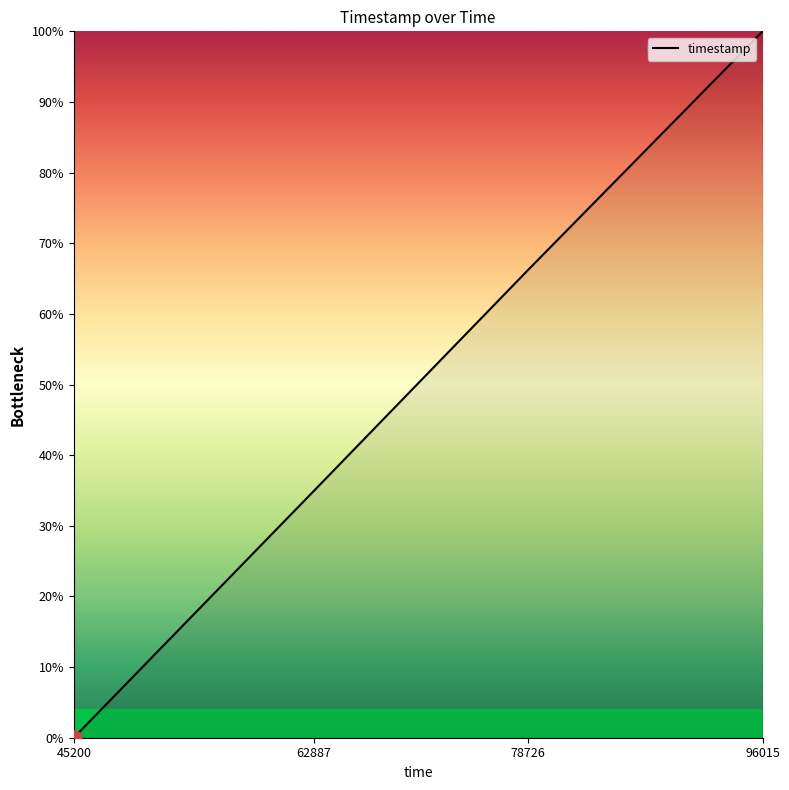

Approximately how many times larger is the value at 78726 compared to 96015?

0.7